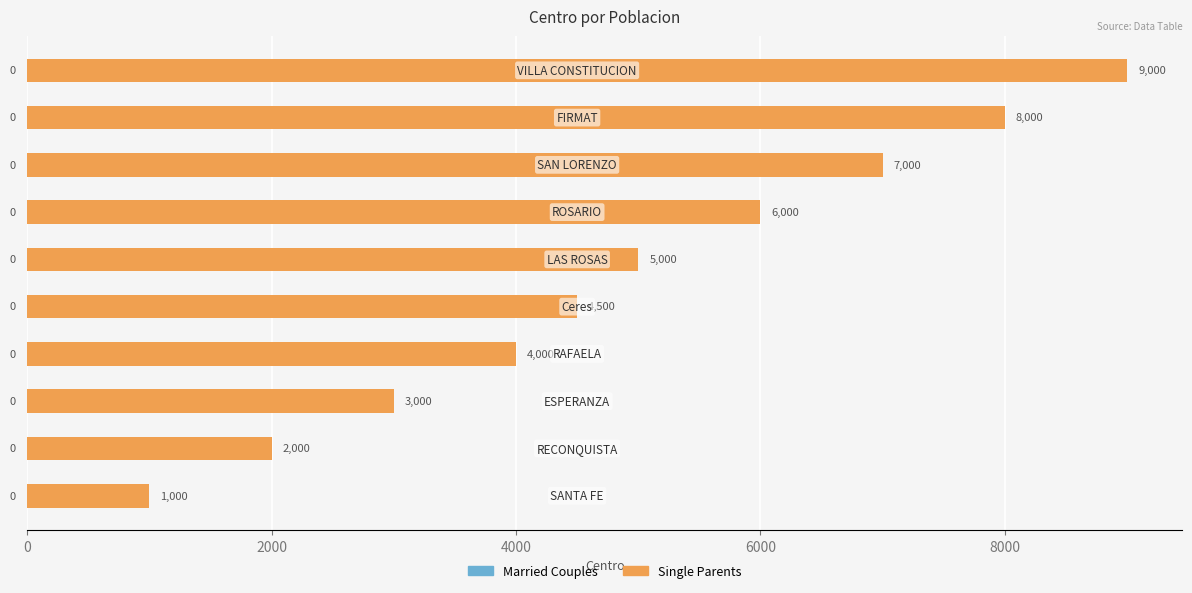

Count the values in the range 3000 to 7000.

6